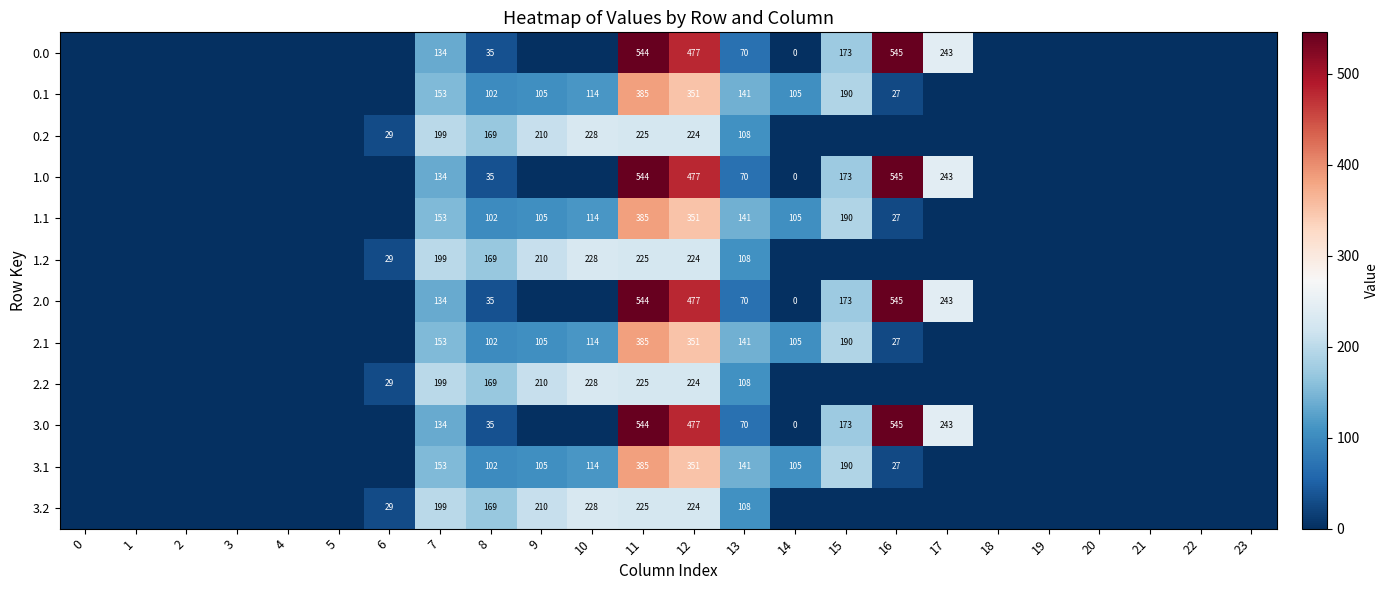

What is the difference between the highest and lowest values at 12?

253